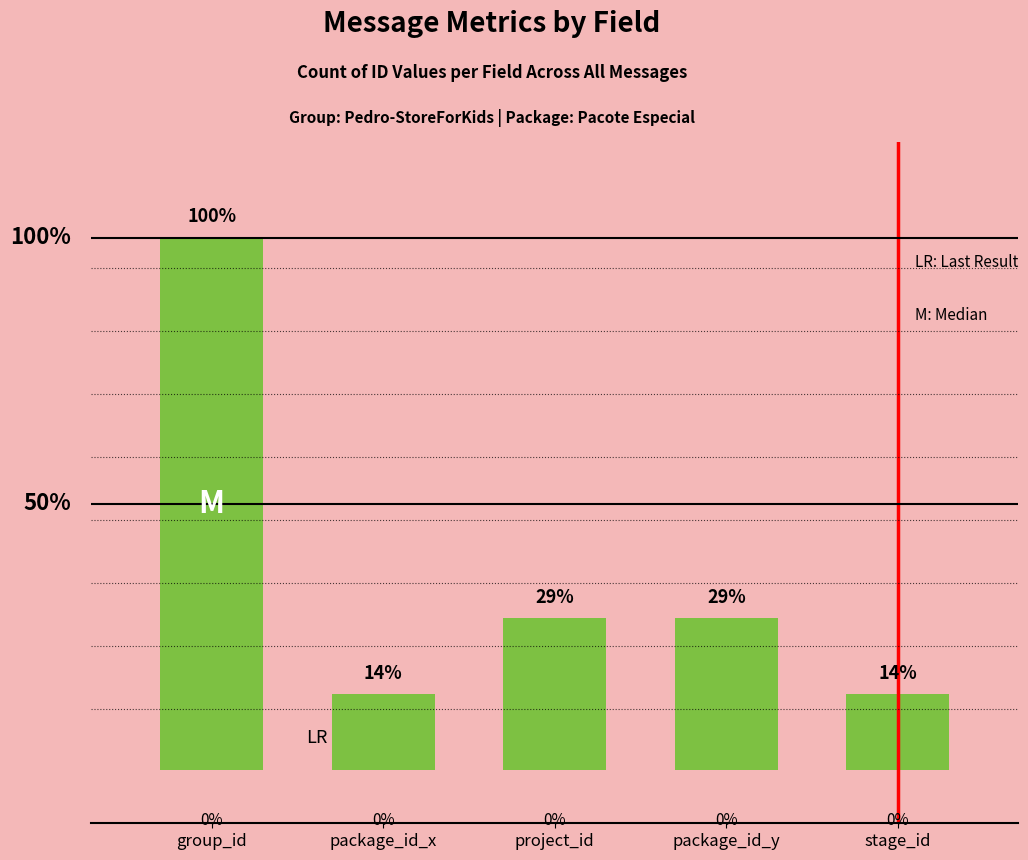

What is the value of the 5th bar from the left?

1